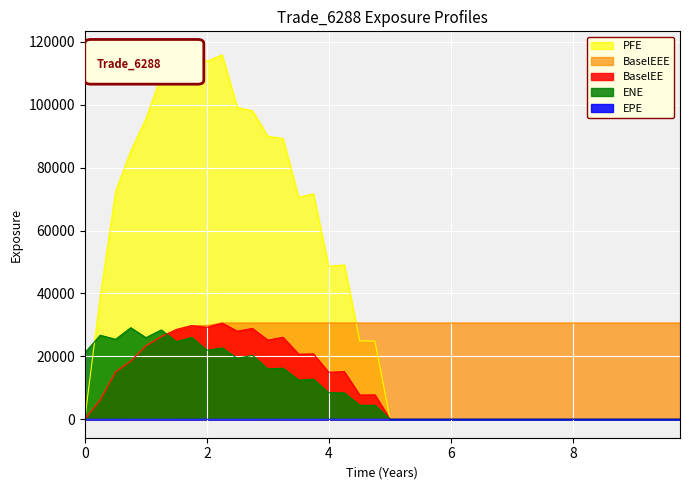

How many lines are shown in the chart?

5